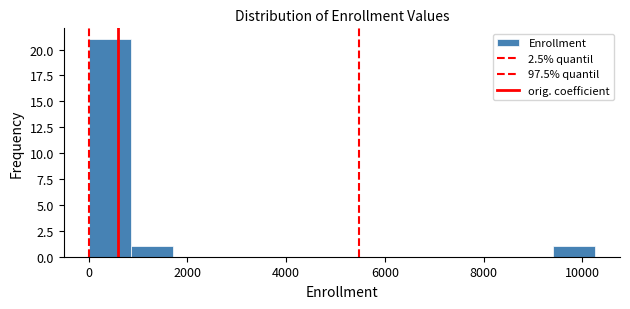

Which range on the x-axis has the tallest bar?

0 to 800